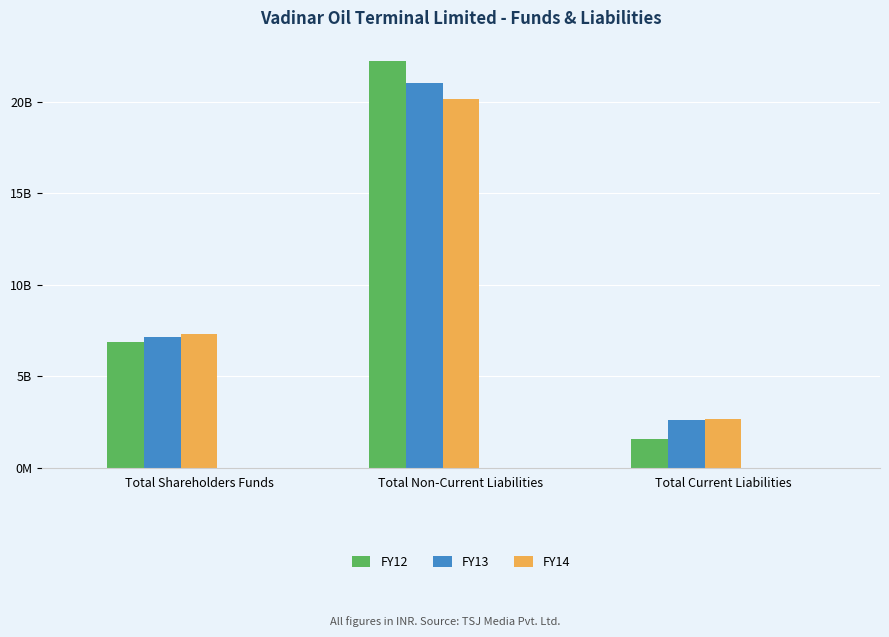

What is the difference between the FY12 values at Total Shareholders Funds and Total Current Liabilities?

5290993000